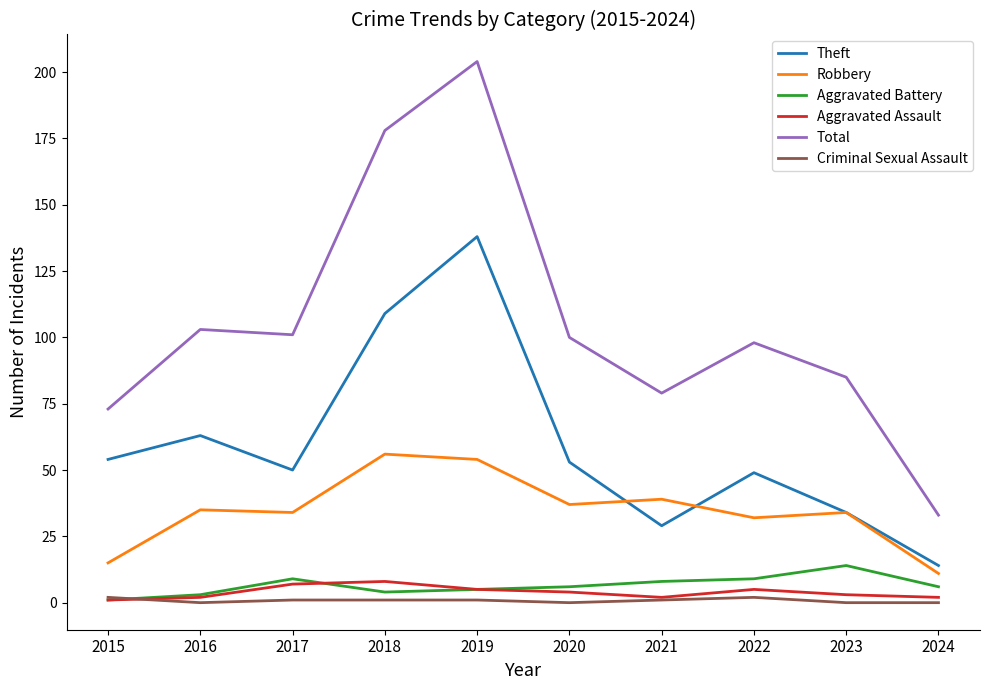

What is the difference between the maximum and second lowest values in the Theft series?

109